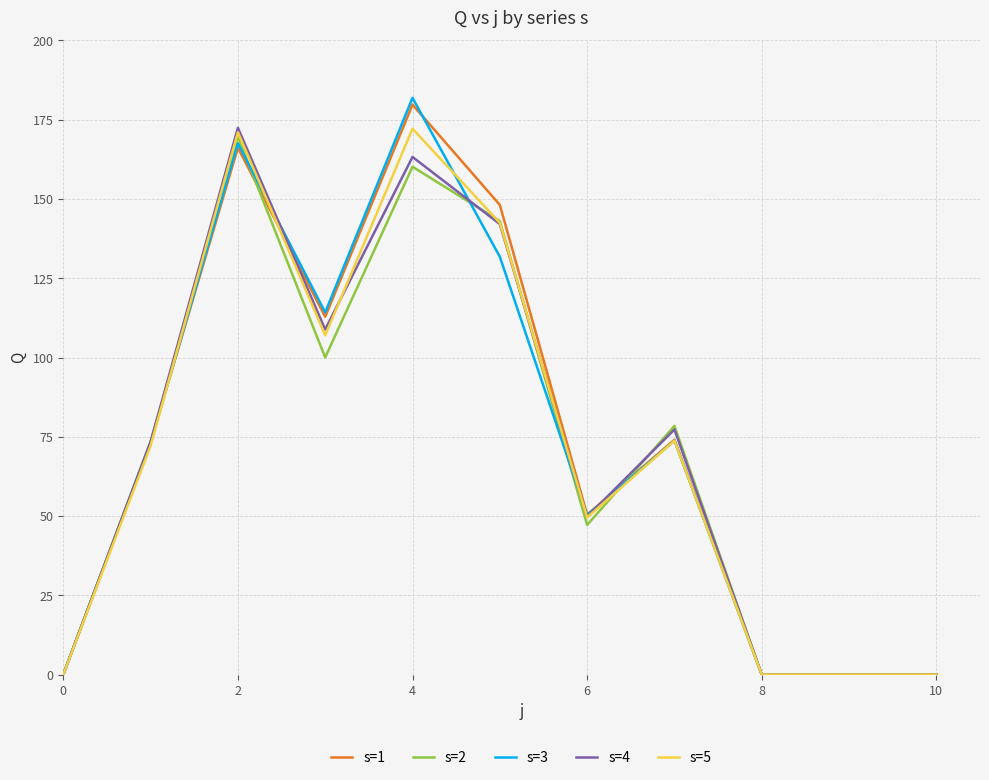

True or false: s=1 has more than 2 interior local peaks.

True